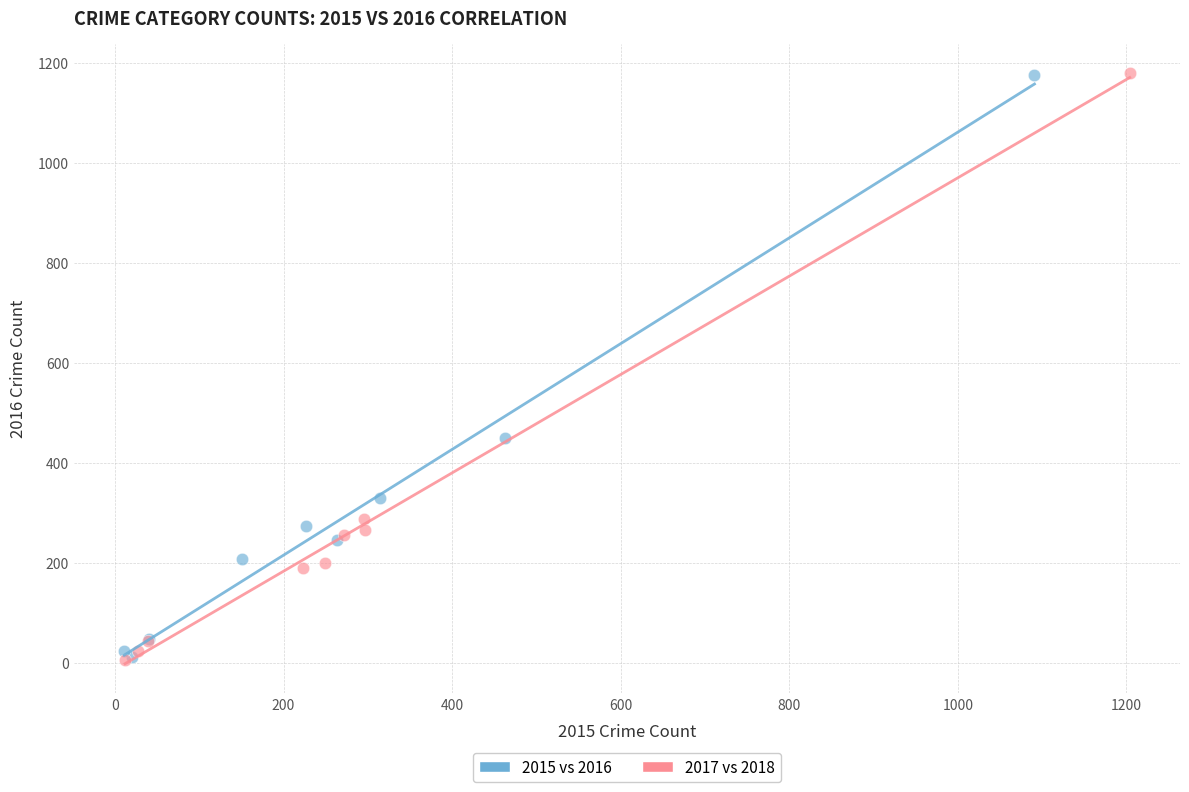

Which series has the widest spread of Y values?

2017 vs 2018